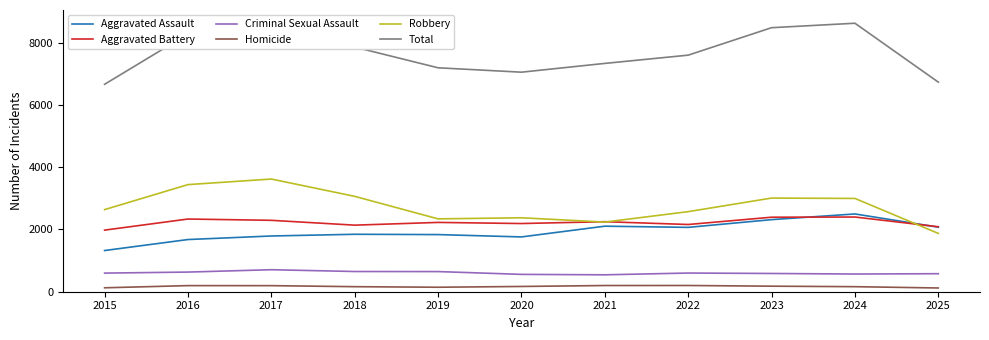

Where is Robbery nearest to the value 2746?

2015